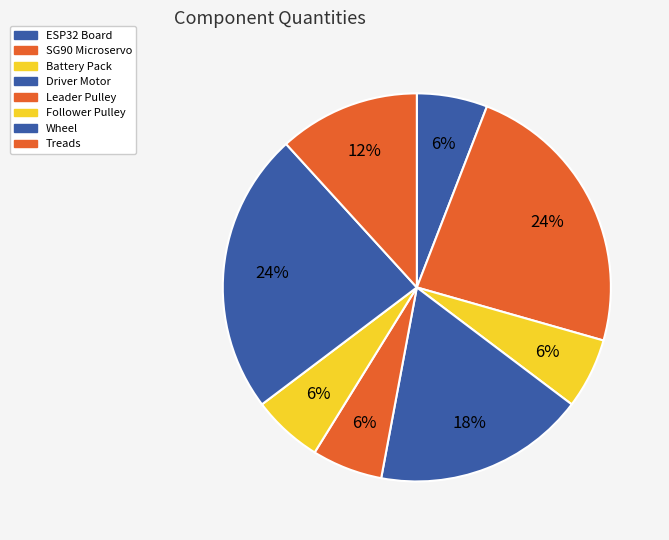

Is it true that Treads is 23% of the pie?

False